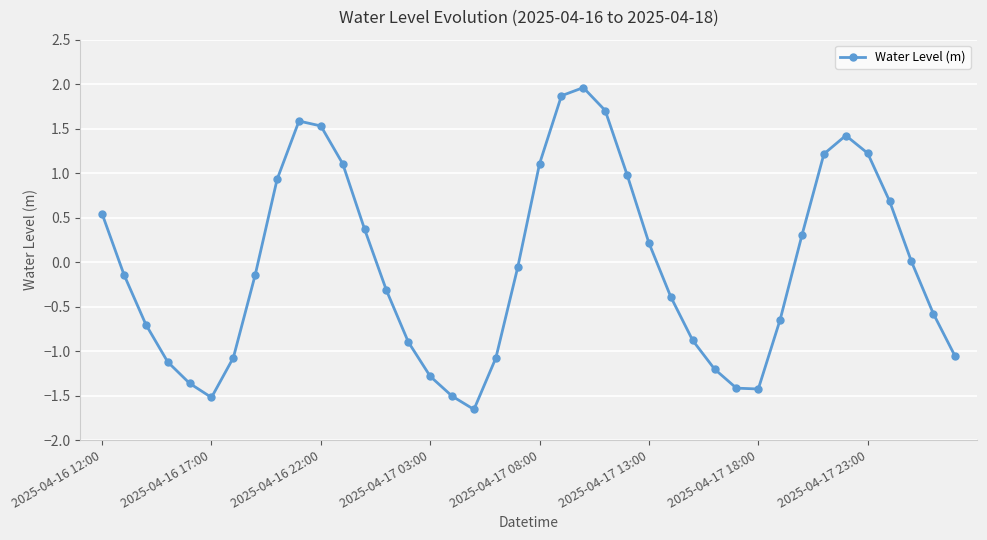

What is the difference between the maximum and second lowest values?

3.5